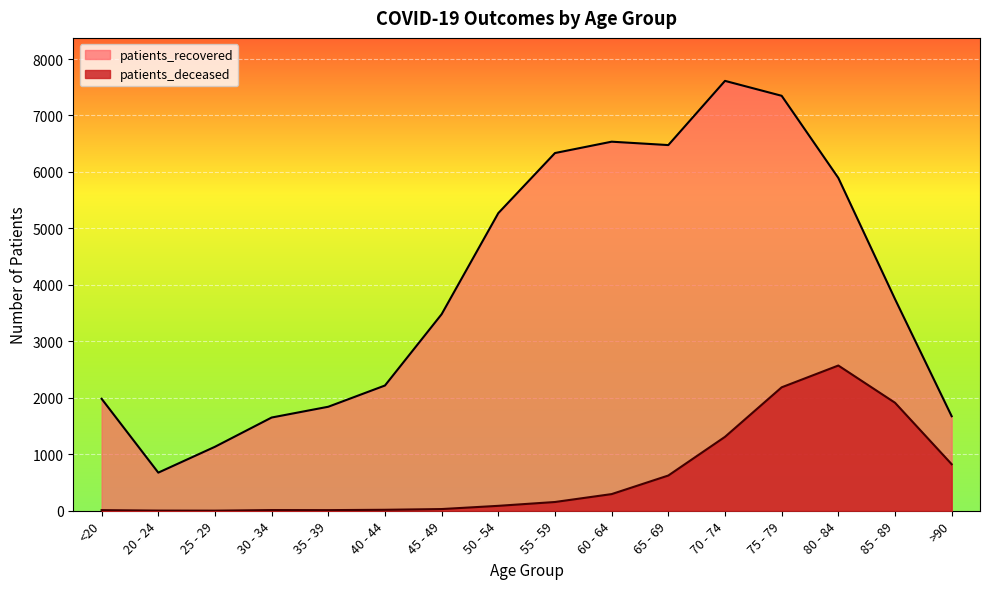

Reading left to right, extract all data points from this chart.

patients_deceased: 11	3	2	12	11	17	30	87	155	295	624	1309	2186	2572	1913	824
patients_recovered: 1983	675	1133	1651	1842	2218	3481	5271	6335	6536	6476	7613	7349	5894	3749	1674